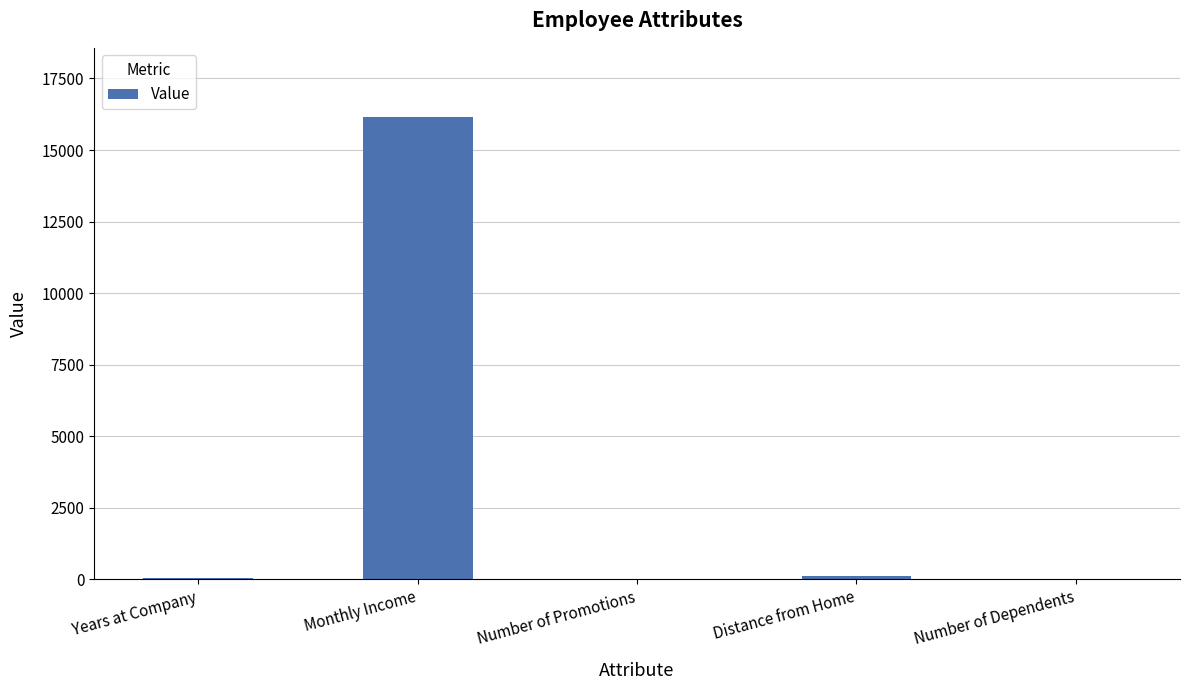

Which label corresponds to the largest value in the chart?

Monthly Income